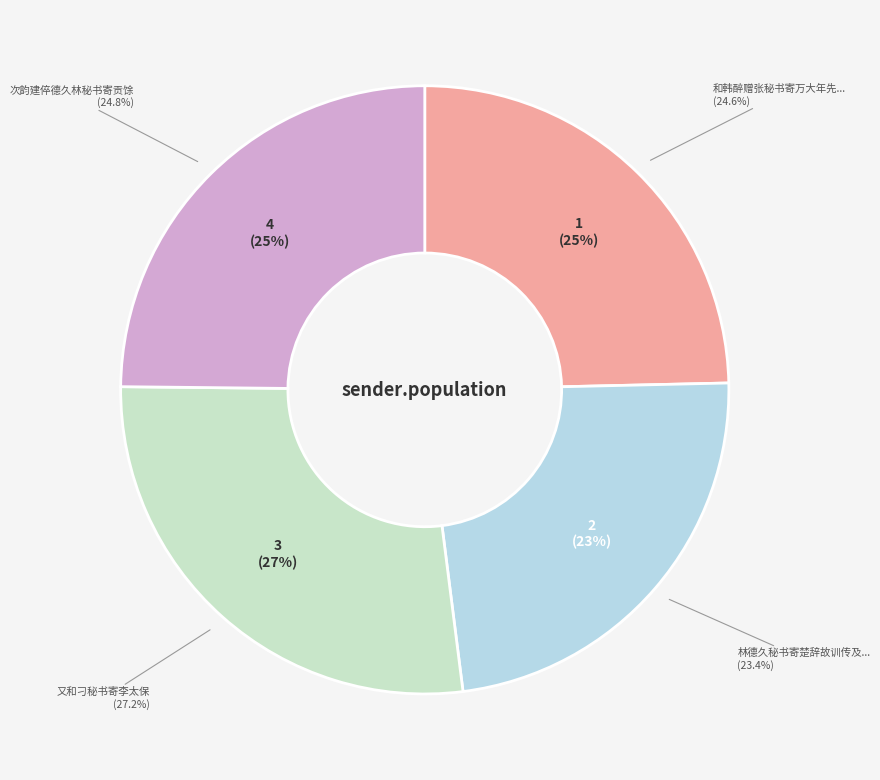

Count the number of slices in the pie.

4